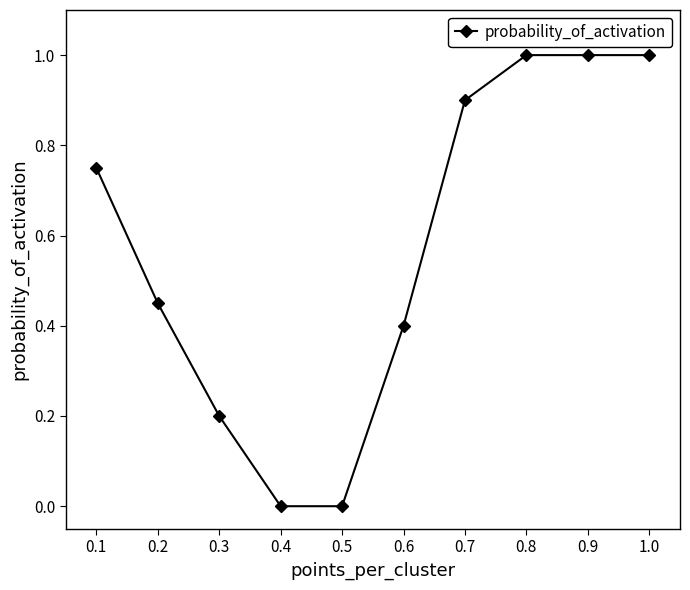

Read the value at 0.7.

0.9